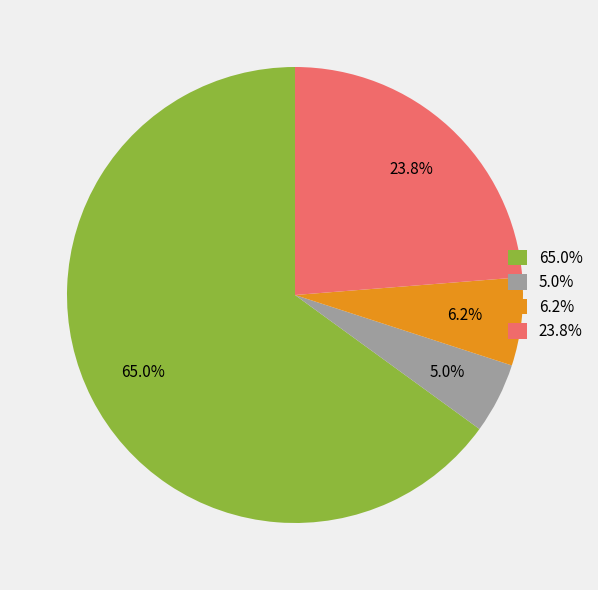

Is the sum of 5.0% and 23.8% greater than half?

No